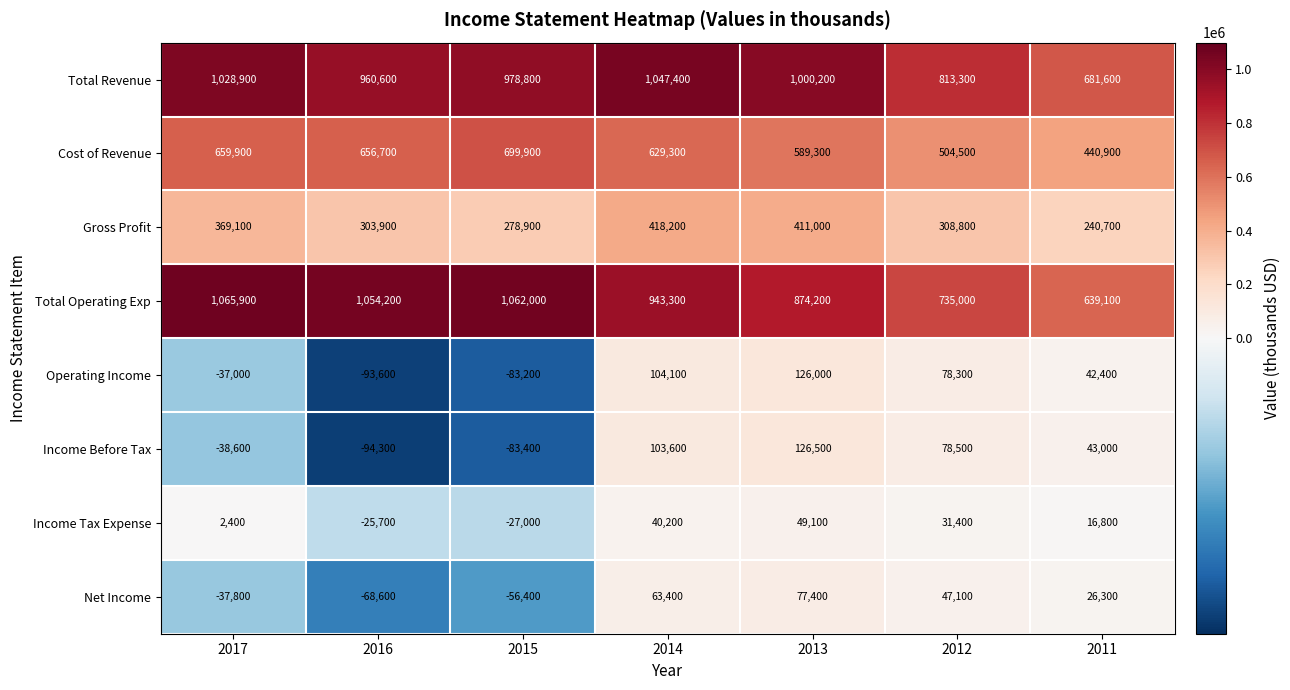

Where does the Net Income series first go above 26300?

2014